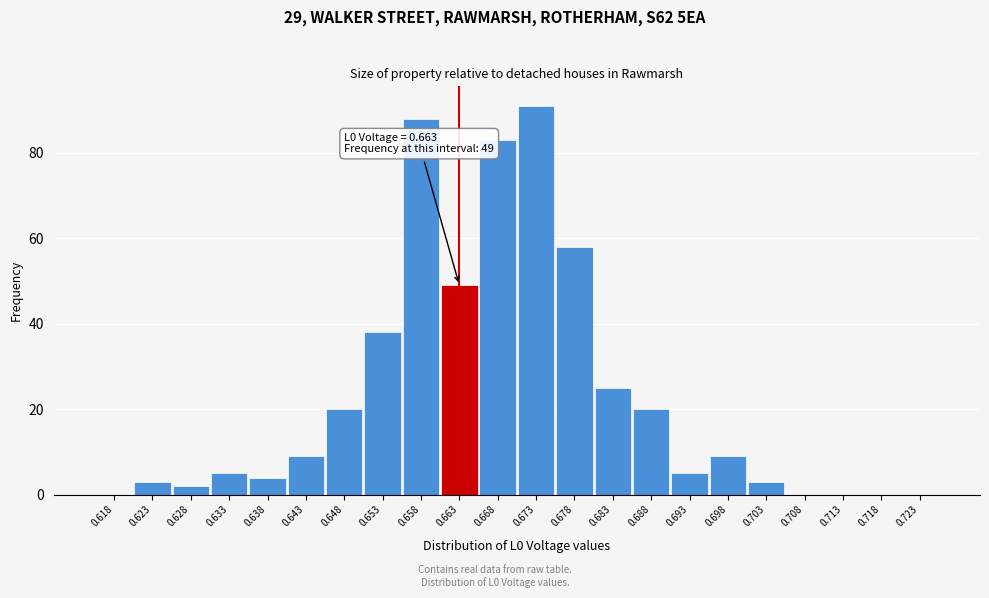

Reading right to left, what are all the values shown in this chart?

0.723=0	0.718=0	0.713=0	0.708=0	0.703=3	0.698=9	0.693=5	0.688=20	0.683=25	0.678=58	0.673=91	0.668=83	0.663=49	0.658=88	0.653=38	0.648=20	0.643=9	0.638=4	0.633=5	0.628=2	0.623=3	0.618=0